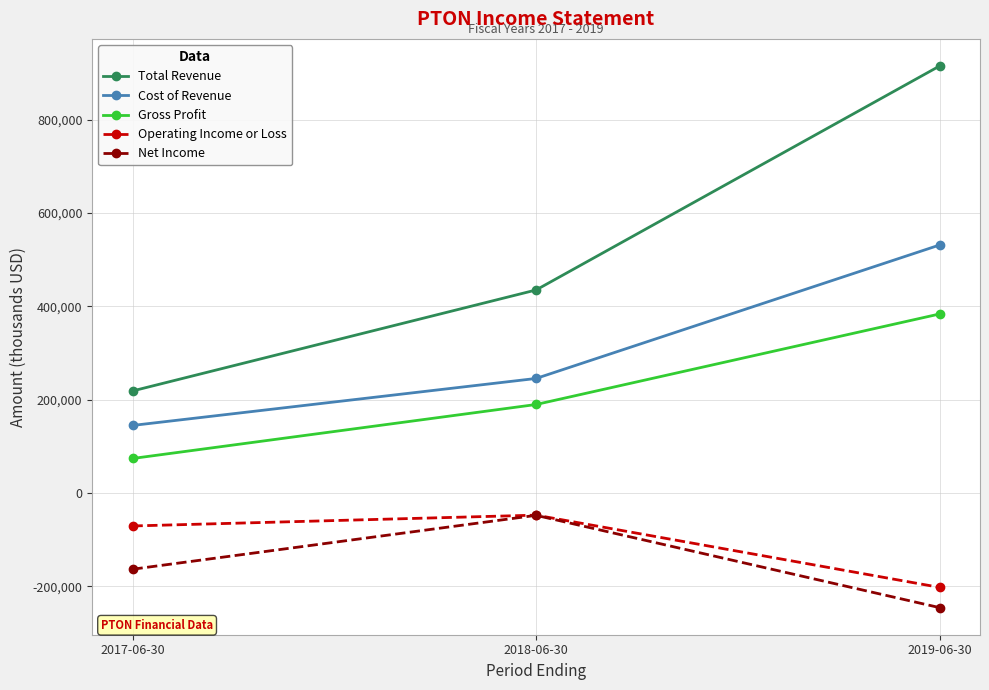

Reading right to left, list all the values displayed in this chart.

Total Revenue: 915000	435000	218600
Cost of Revenue: 531400	245400	144700
Gross Profit: 383600	189600	73900
Operating Income or Loss: -202300	-47500	-70700
Net Income: -245700	-47900	-163400